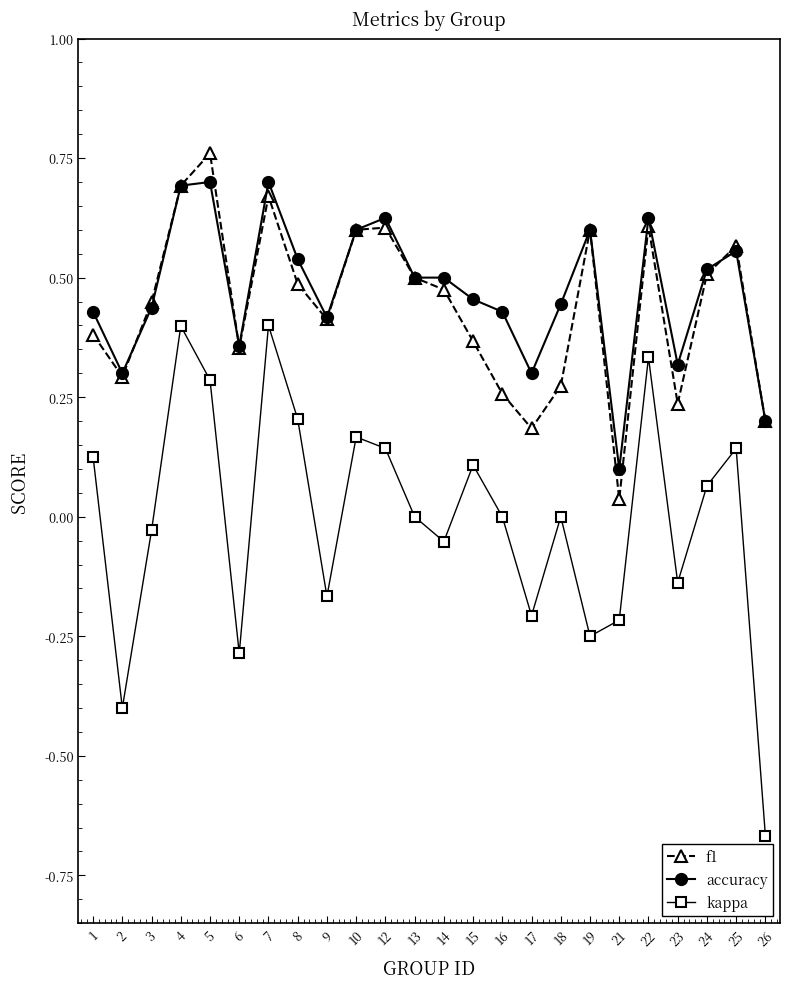

Which series changed the most between 19 and 21?

f1